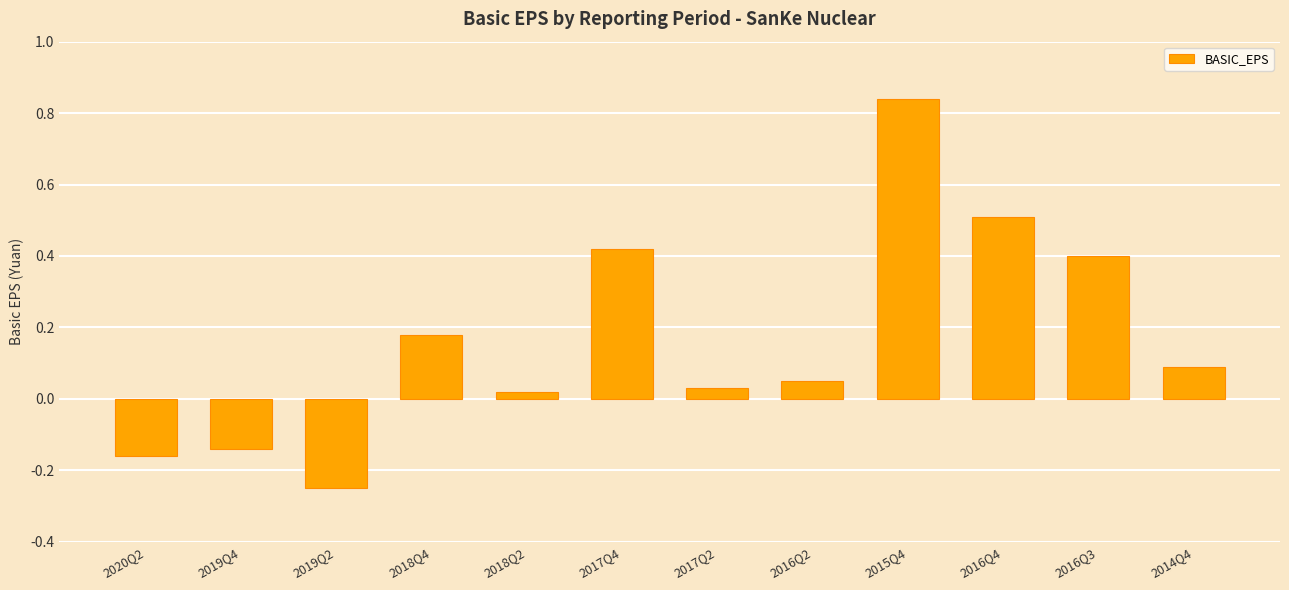

Where does the data first go above 0?

2018Q4